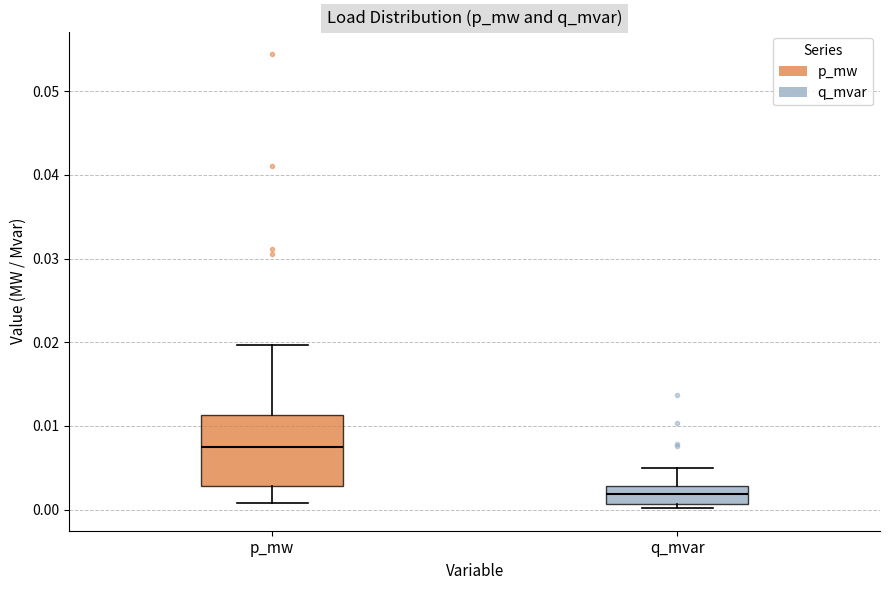

Which box is the tallest, from its lower edge to its upper edge?

p_mw